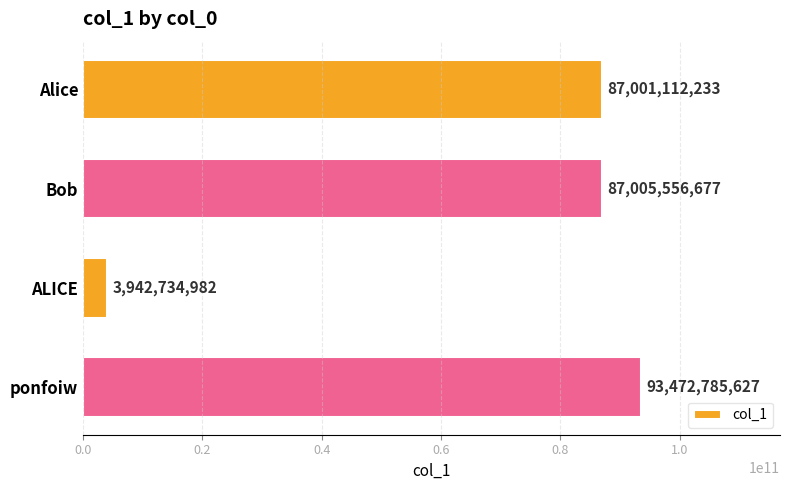

How many data points does each series have?

4